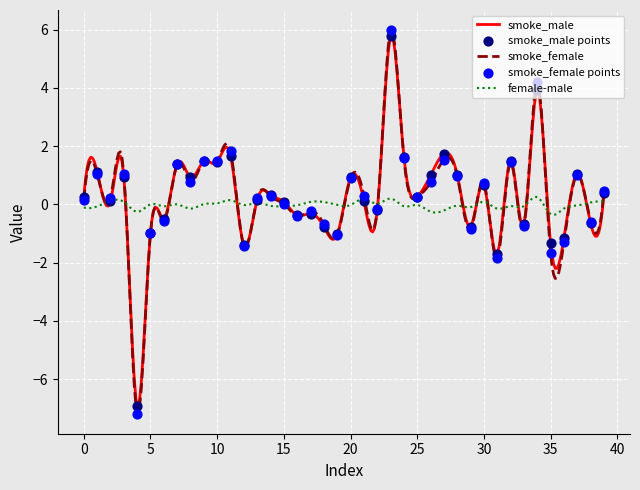

At how many categories does at least one series exceed 5?

1